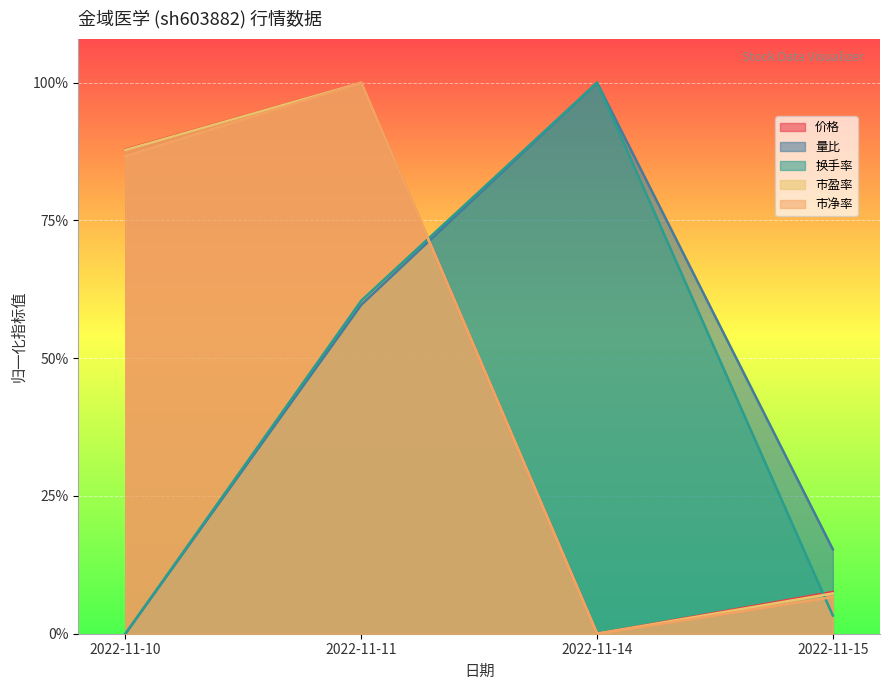

True or false: 价格 has a value of 1.0 at 2022-11-11.

True